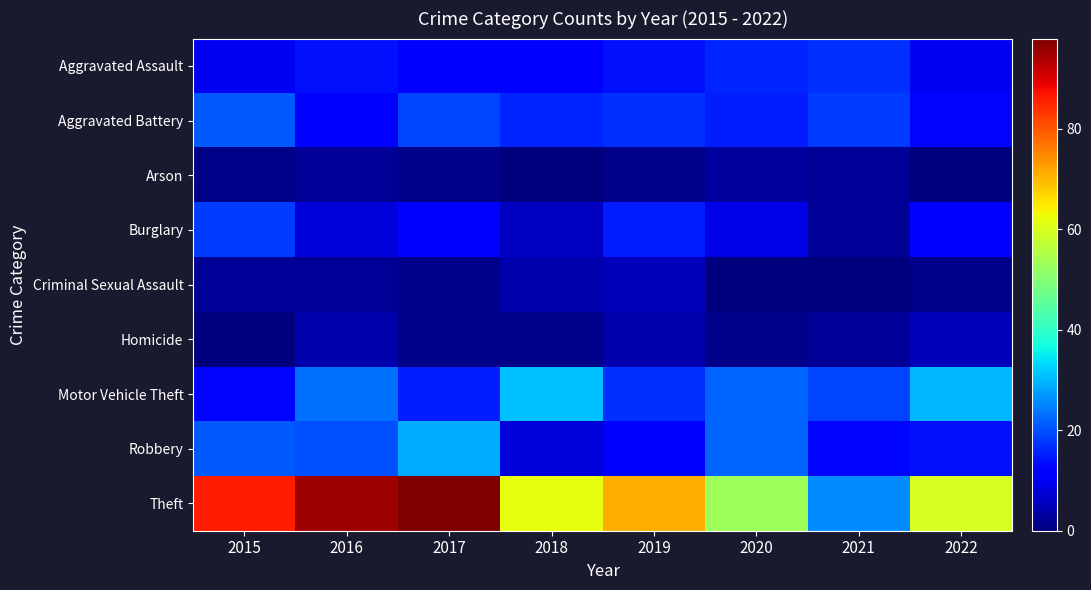

What is the greatest value displayed?

98